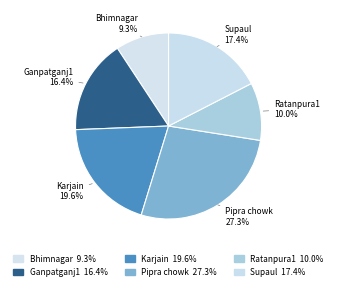

What percentage is the Pipra chowk slice, to the nearest percent?

27%